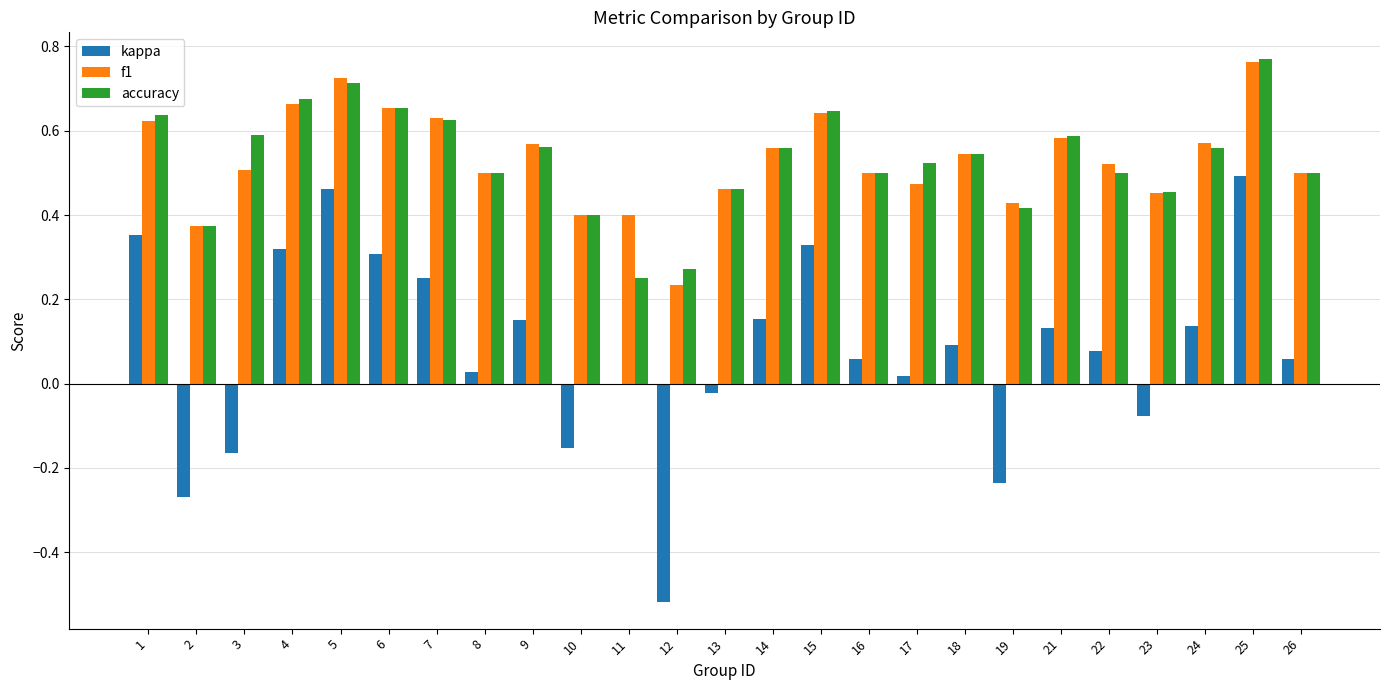

What is the sum of the accuracy values at 14 and 3?

1.2